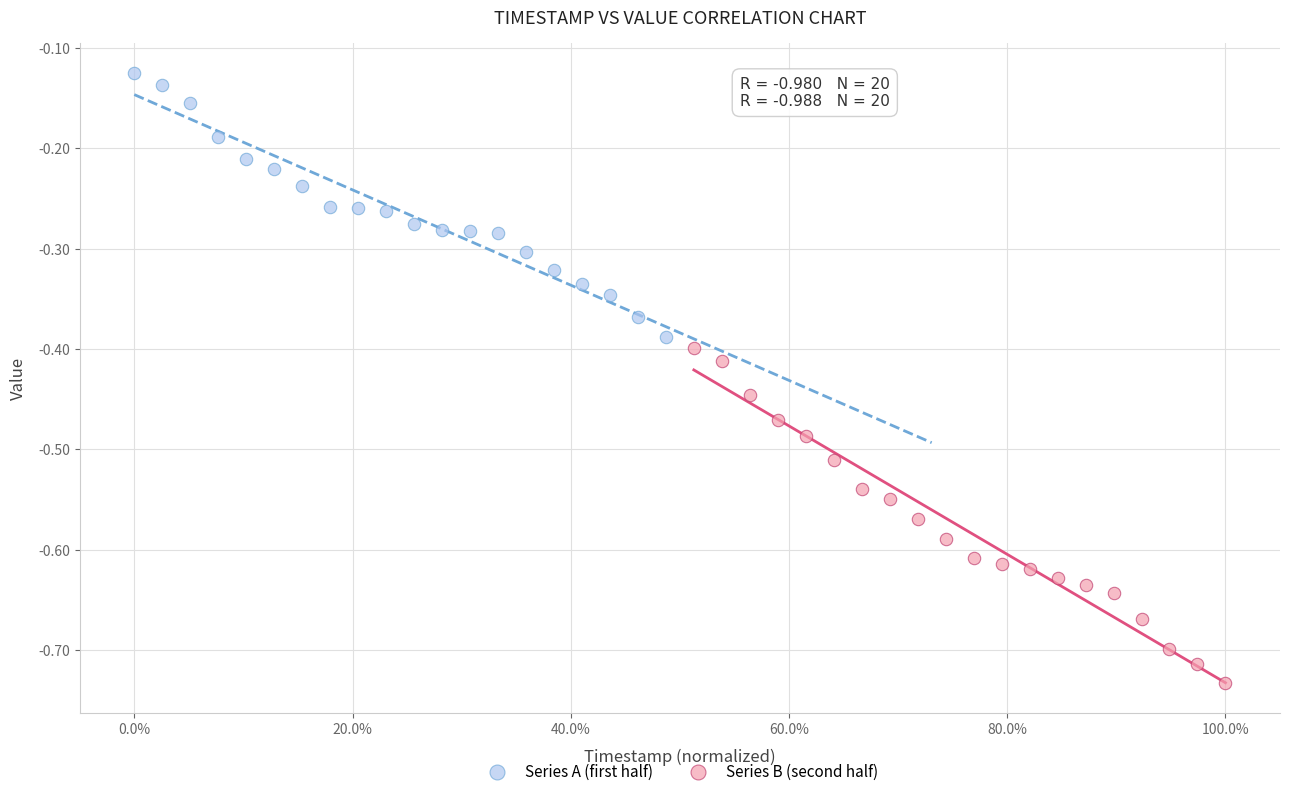

What are all the series names shown in the legend?

Series A (first half), Series B (second half)